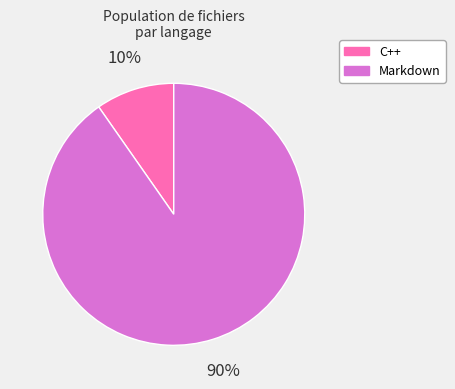

To the nearest percent, what is the combined percentage of C++ and Markdown?

100%